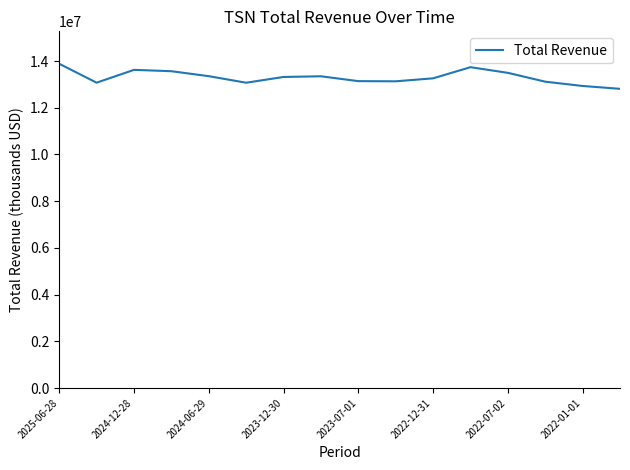

Does the chart display data point markers on the line(s)?

No